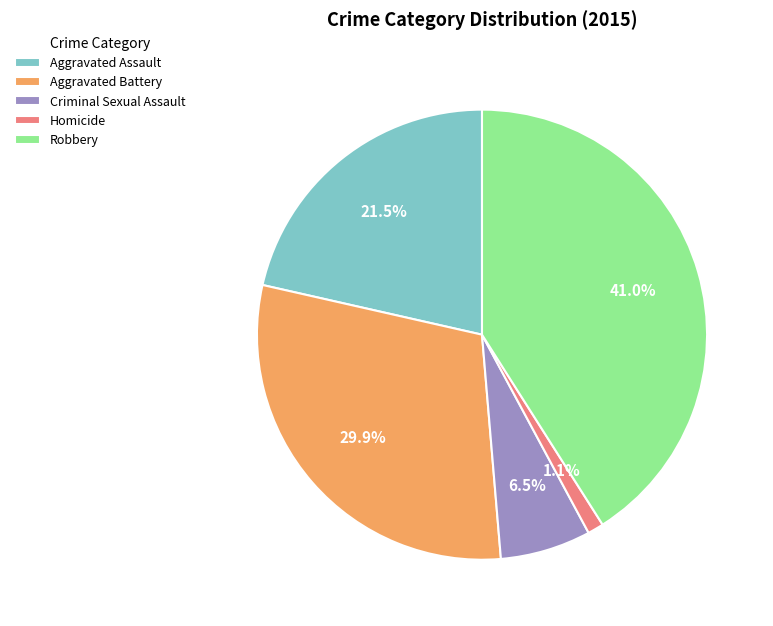

To the nearest percent, what is the combined percentage of Homicide and Robbery?

42%